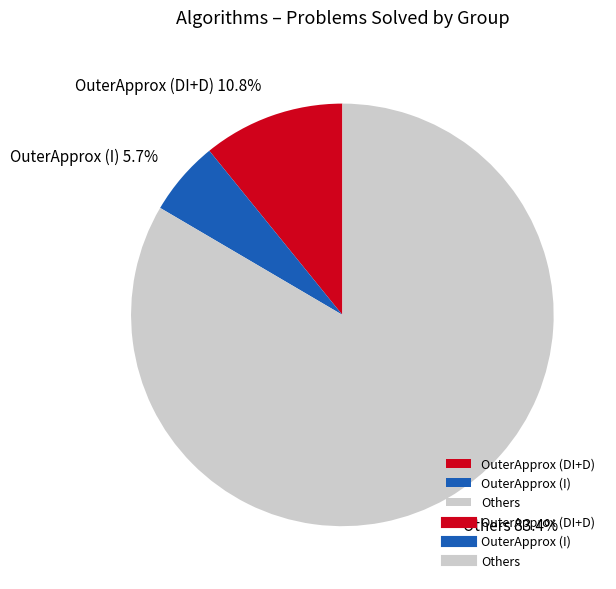

What is the ratio of the value at Others to the value at OuterApprox (I)?

14.6